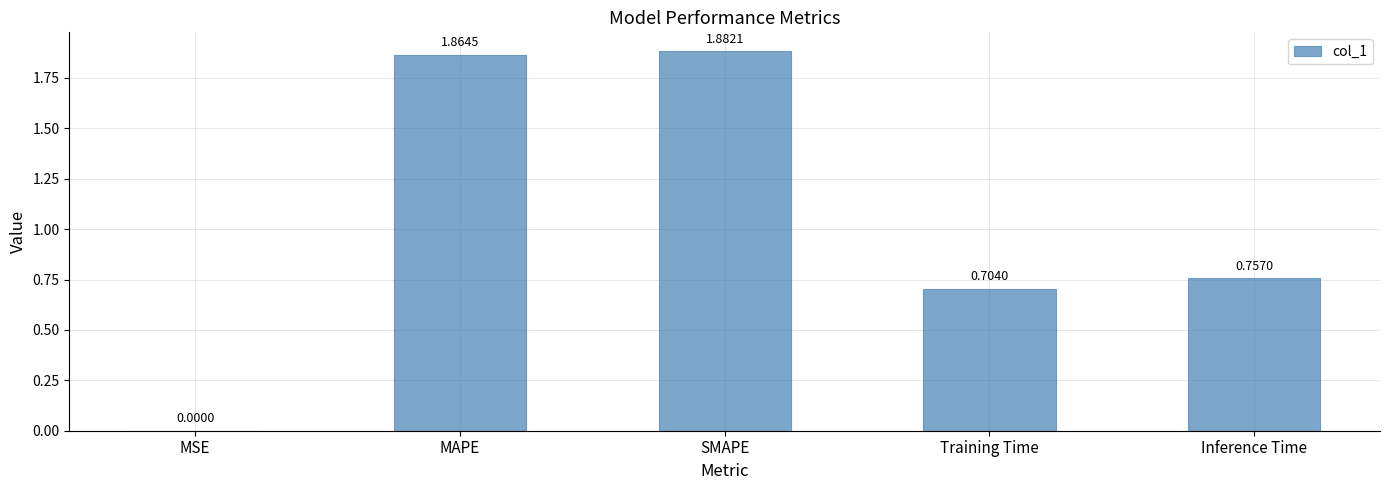

Which category has the highest value across all series?

SMAPE